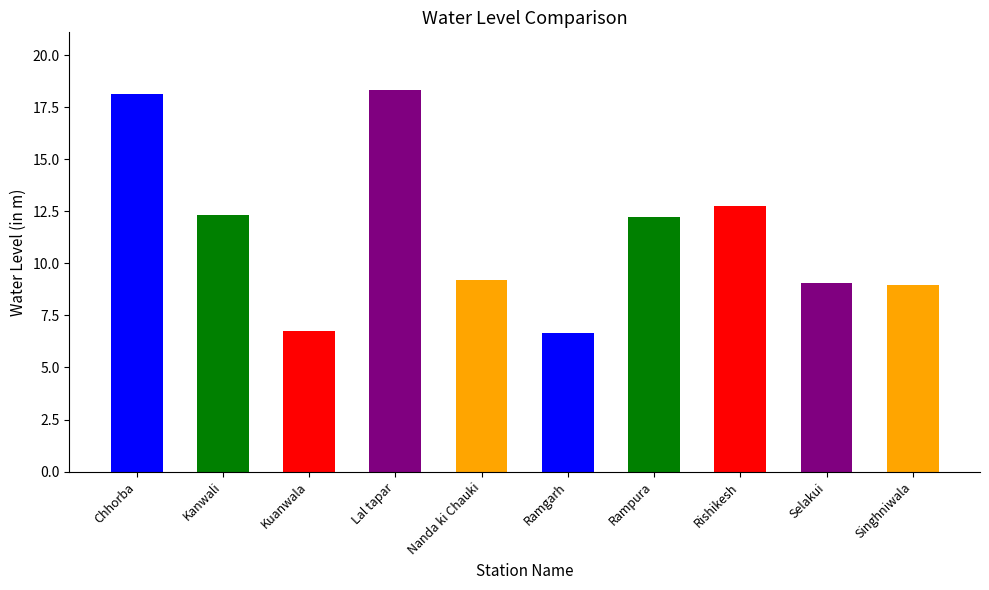

Are the bars grouped side by side (vs. stacked)?

No